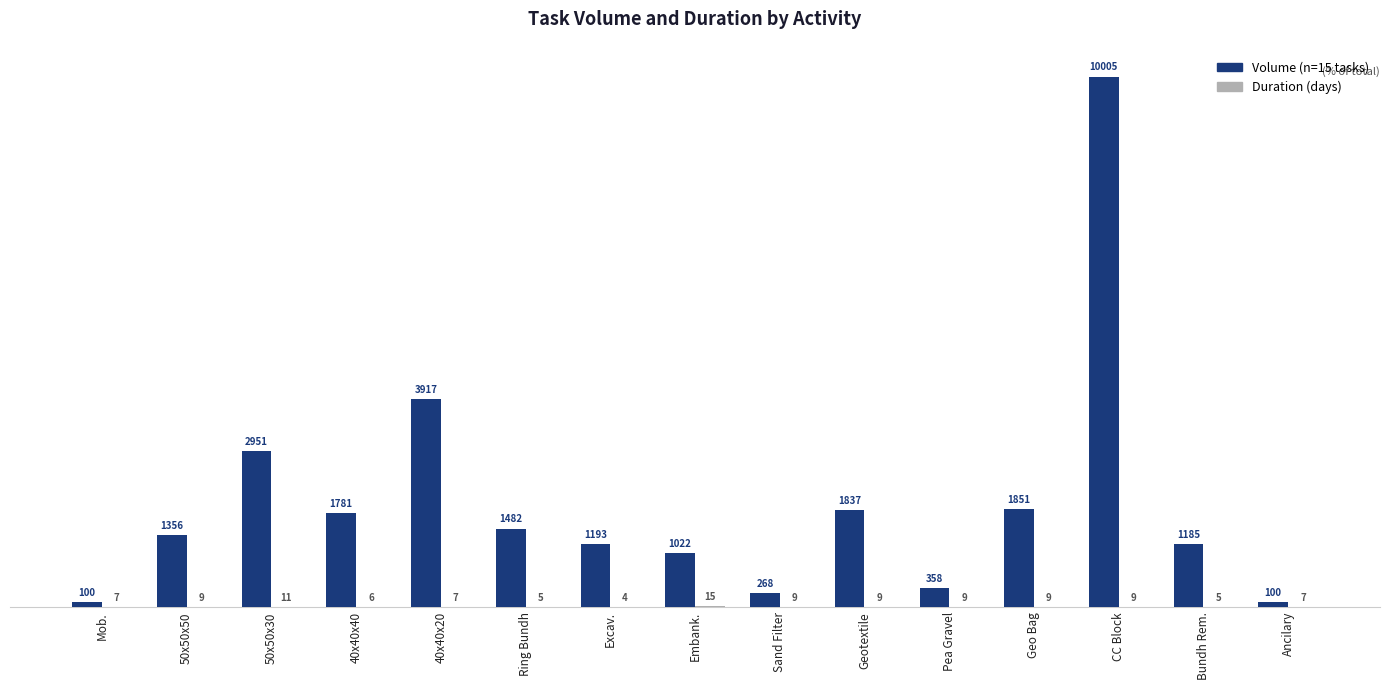

What is the total value across all series at 50x50x50?

1365